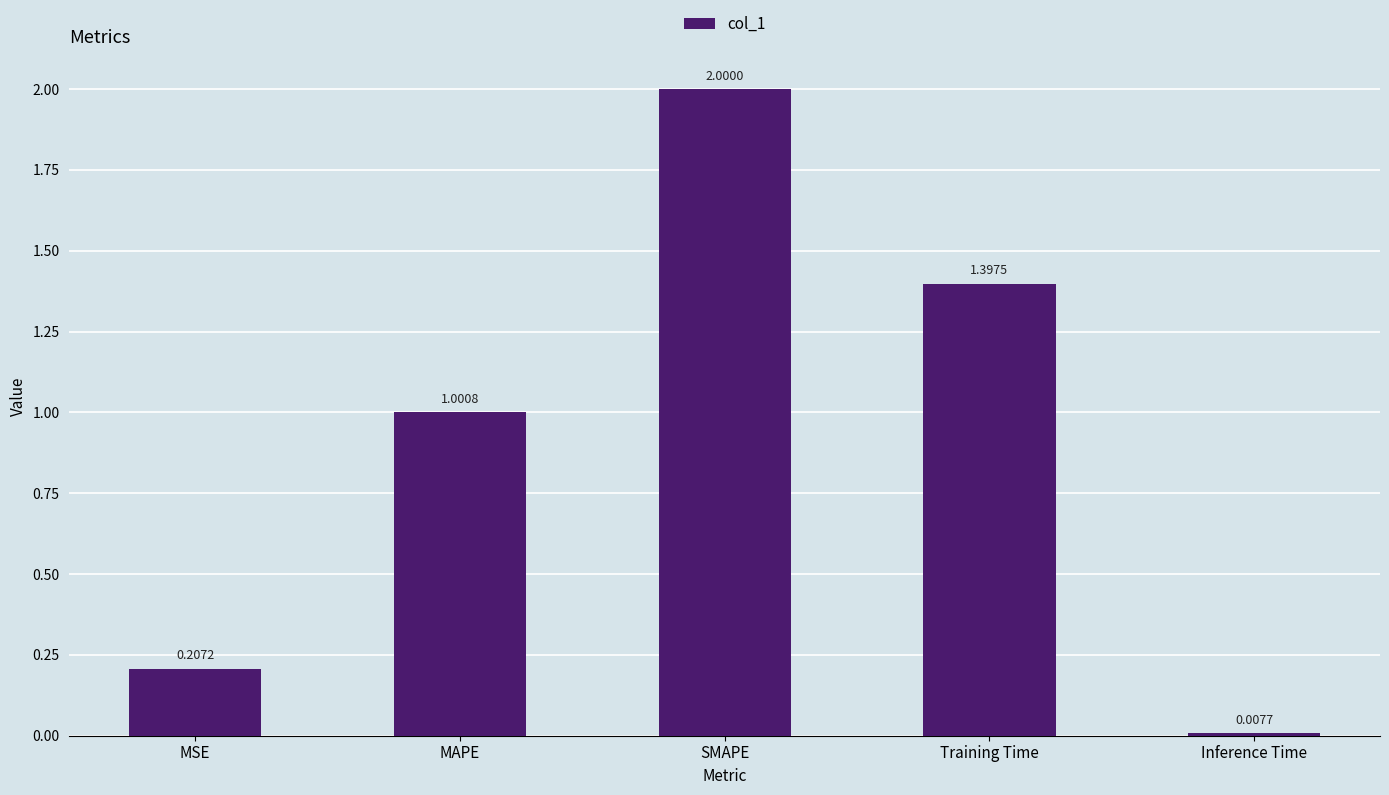

What is the average value?

0.9